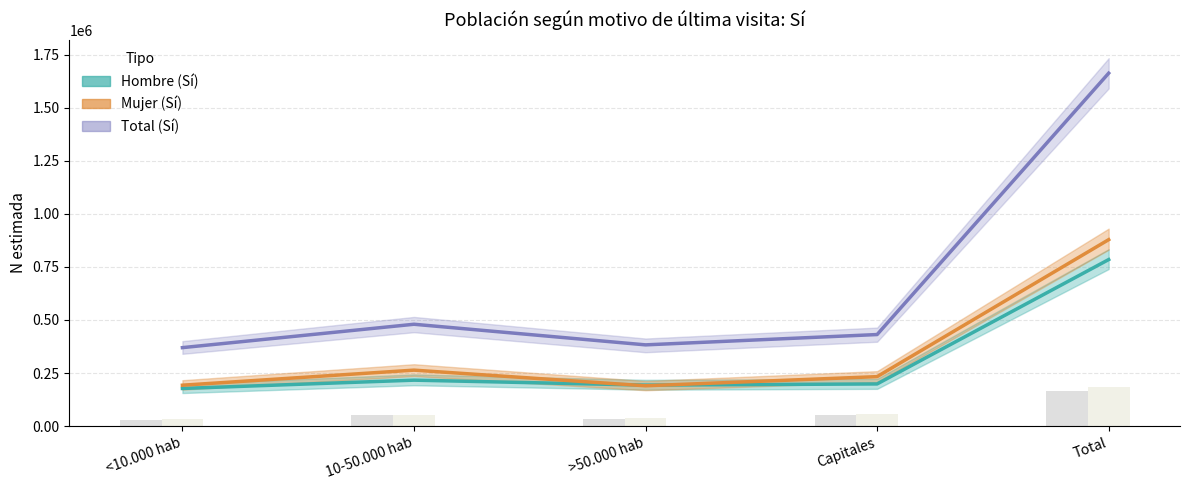

The Hombre (Sí) series shows 314927 at >50.000 hab. True or false?

False